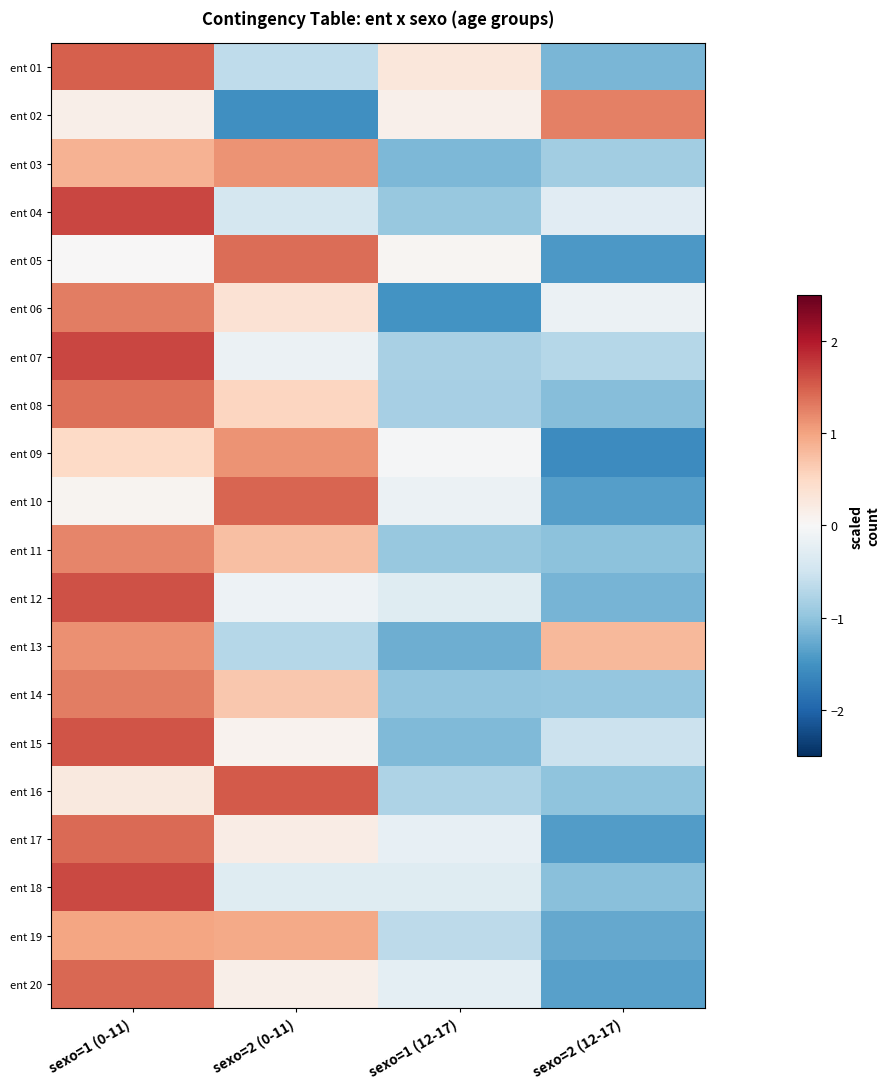

Reading left to right, list all the values displayed in this chart.

ent 01: sexo=1 (0-11)=1.5	sexo=2 (0-11)=-0.6	sexo=1 (12-17)=0.3	sexo=2 (12-17)=-1.1
ent 02: sexo=1 (0-11)=0.1	sexo=2 (0-11)=-1.5	sexo=1 (12-17)=0.1	sexo=2 (12-17)=1.3
ent 03: sexo=1 (0-11)=0.9	sexo=2 (0-11)=1.1	sexo=1 (12-17)=-1.1	sexo=2 (12-17)=-0.9
ent 04: sexo=1 (0-11)=1.7	sexo=2 (0-11)=-0.4	sexo=1 (12-17)=-1.0	sexo=2 (12-17)=-0.3
ent 05: sexo=1 (0-11)=0.0	sexo=2 (0-11)=1.4	sexo=1 (12-17)=0.0	sexo=2 (12-17)=-1.4
ent 06: sexo=1 (0-11)=1.3	sexo=2 (0-11)=0.4	sexo=1 (12-17)=-1.5	sexo=2 (12-17)=-0.2
ent 07: sexo=1 (0-11)=1.7	sexo=2 (0-11)=-0.2	sexo=1 (12-17)=-0.8	sexo=2 (12-17)=-0.7
ent 08: sexo=1 (0-11)=1.4	sexo=2 (0-11)=0.5	sexo=1 (12-17)=-0.8	sexo=2 (12-17)=-1.1
ent 09: sexo=1 (0-11)=0.5	sexo=2 (0-11)=1.1	sexo=1 (12-17)=-0.0	sexo=2 (12-17)=-1.6
ent 10: sexo=1 (0-11)=0.1	sexo=2 (0-11)=1.4	sexo=1 (12-17)=-0.1	sexo=2 (12-17)=-1.4
ent 11: sexo=1 (0-11)=1.2	sexo=2 (0-11)=0.7	sexo=1 (12-17)=-0.9	sexo=2 (12-17)=-1.0
ent 12: sexo=1 (0-11)=1.6	sexo=2 (0-11)=-0.1	sexo=1 (12-17)=-0.3	sexo=2 (12-17)=-1.2
ent 13: sexo=1 (0-11)=1.2	sexo=2 (0-11)=-0.7	sexo=1 (12-17)=-1.2	sexo=2 (12-17)=0.8
ent 14: sexo=1 (0-11)=1.3	sexo=2 (0-11)=0.7	sexo=1 (12-17)=-1.0	sexo=2 (12-17)=-1.0
ent 15: sexo=1 (0-11)=1.6	sexo=2 (0-11)=0.1	sexo=1 (12-17)=-1.1	sexo=2 (12-17)=-0.5
ent 16: sexo=1 (0-11)=0.2	sexo=2 (0-11)=1.5	sexo=1 (12-17)=-0.8	sexo=2 (12-17)=-1.0
ent 17: sexo=1 (0-11)=1.4	sexo=2 (0-11)=0.2	sexo=1 (12-17)=-0.2	sexo=2 (12-17)=-1.4
ent 18: sexo=1 (0-11)=1.7	sexo=2 (0-11)=-0.3	sexo=1 (12-17)=-0.3	sexo=2 (12-17)=-1.0
ent 19: sexo=1 (0-11)=1.0	sexo=2 (0-11)=1.0	sexo=1 (12-17)=-0.7	sexo=2 (12-17)=-1.3
ent 20: sexo=1 (0-11)=1.4	sexo=2 (0-11)=0.2	sexo=1 (12-17)=-0.2	sexo=2 (12-17)=-1.4